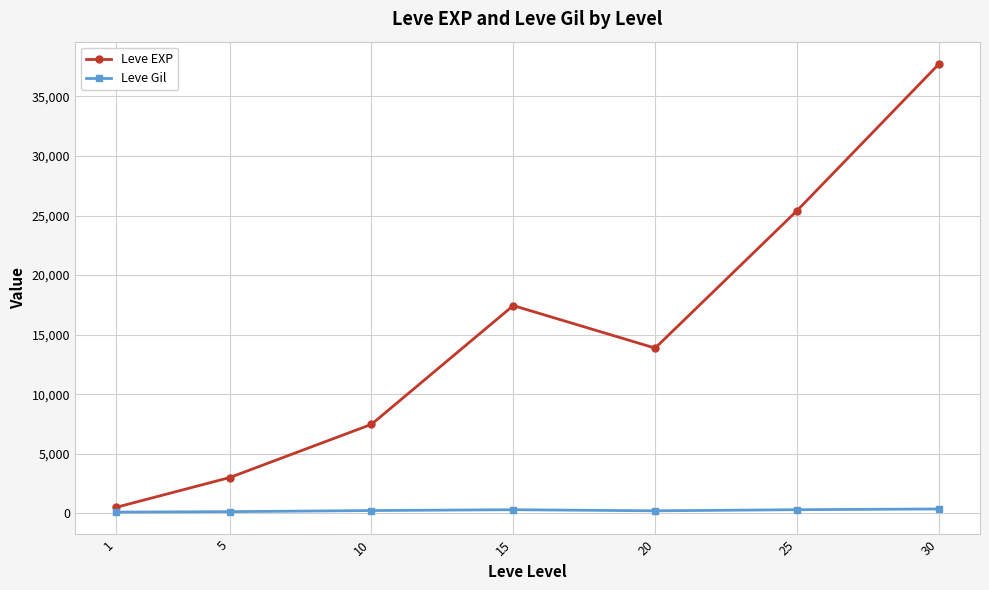

Does the chart have visible grid lines?

Yes